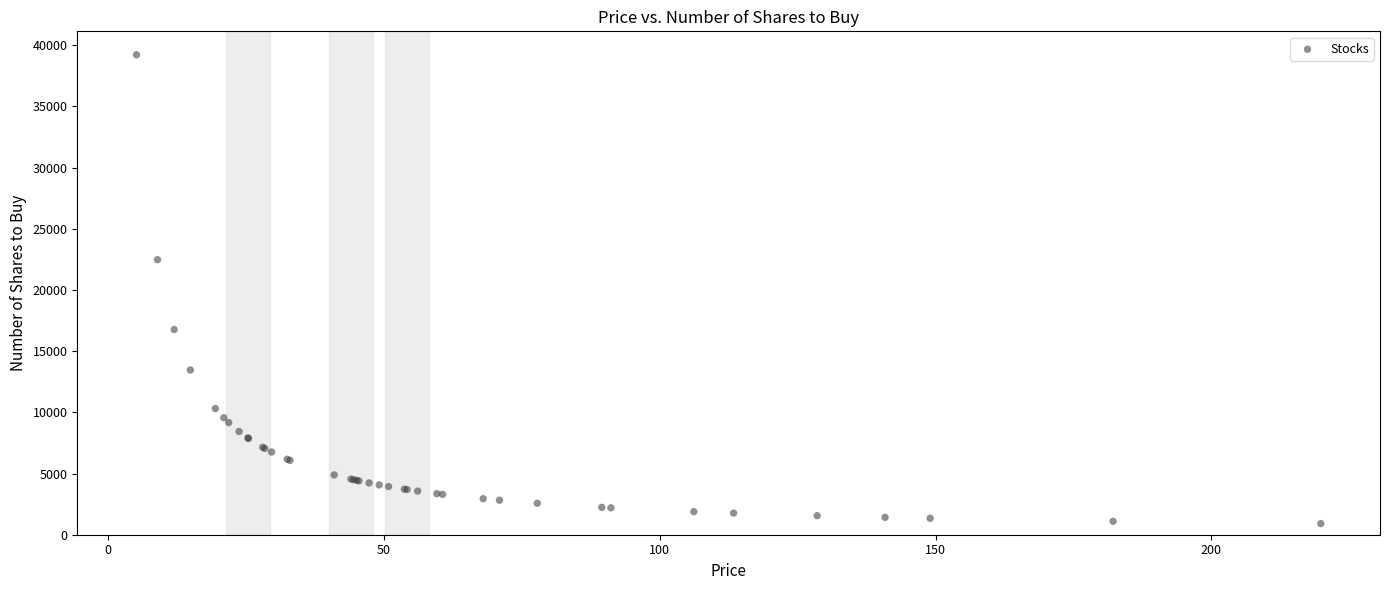

What Y value in the scatter plot is closest to 20062?

22471